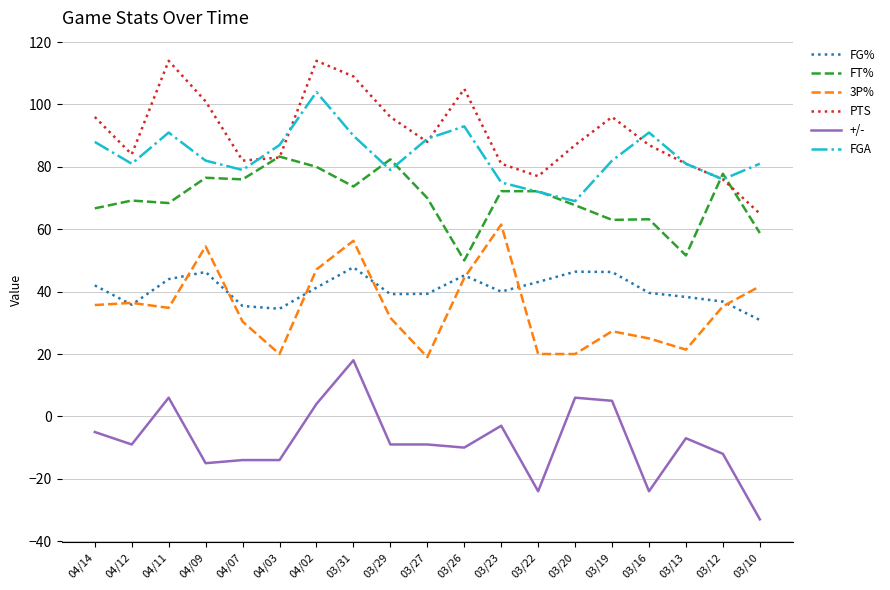

What are all the series names shown in the legend?

FG%, FT%, 3P%, PTS, +/-, FGA